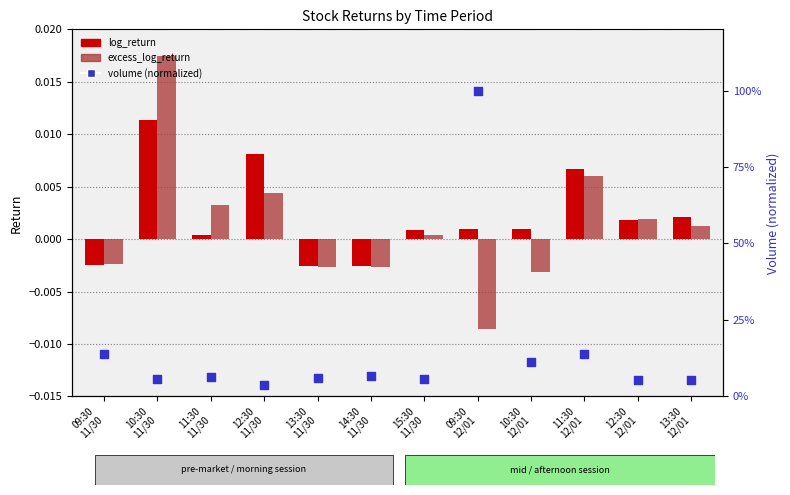

Which series contains the lowest Y value?

excess_log_return